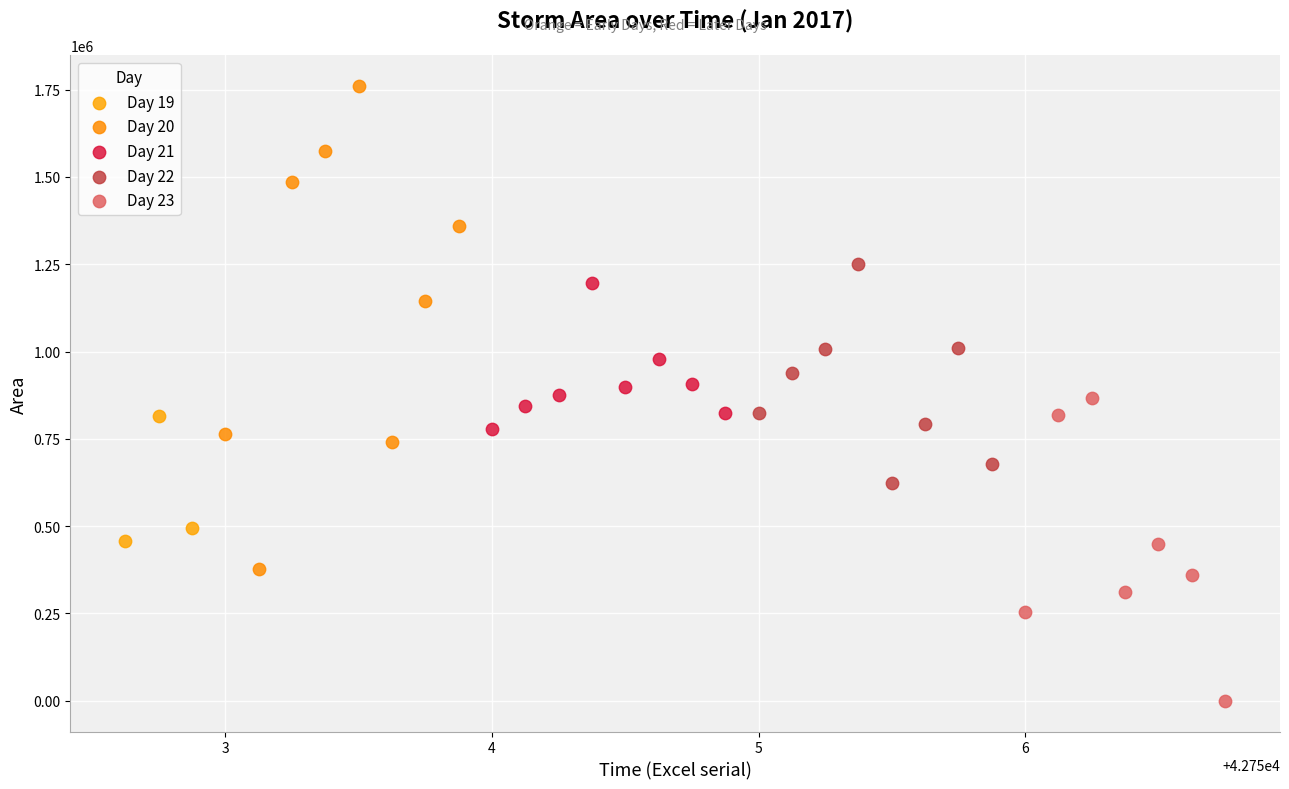

What are all the series names shown in the legend?

Day 19, Day 20, Day 21, Day 22, Day 23